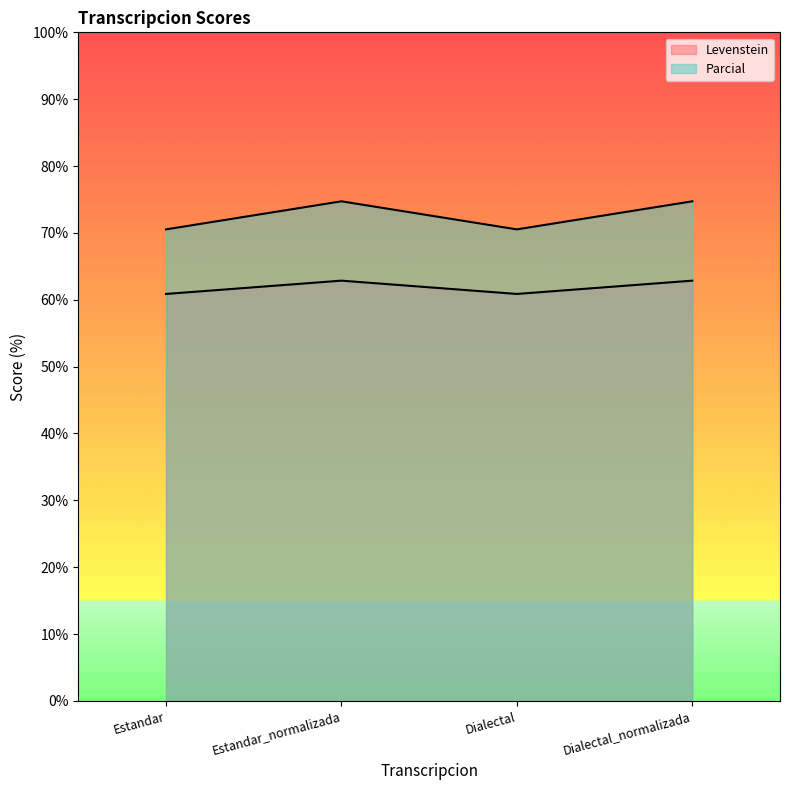

Is it true that Levenstein equals 106.0 at Dialectal?

False